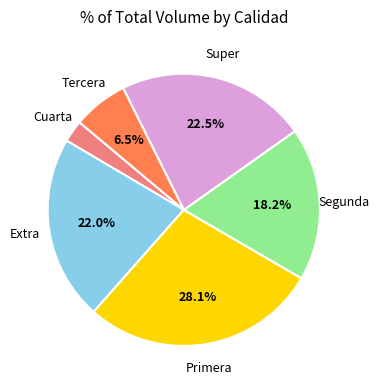

How many segments does this pie chart have?

6